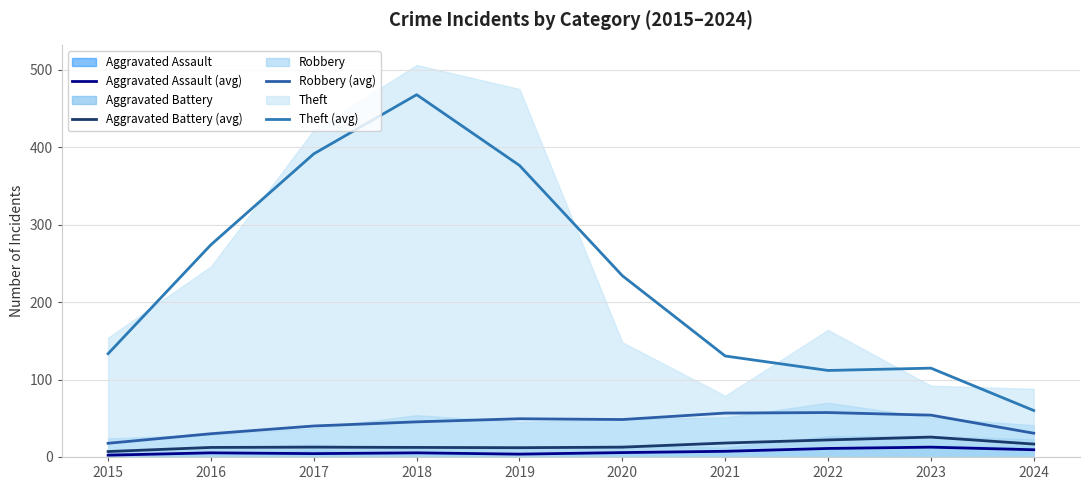

True or false: Aggravated Assault (avg) and Aggravated Battery (avg) cross at least once.

False